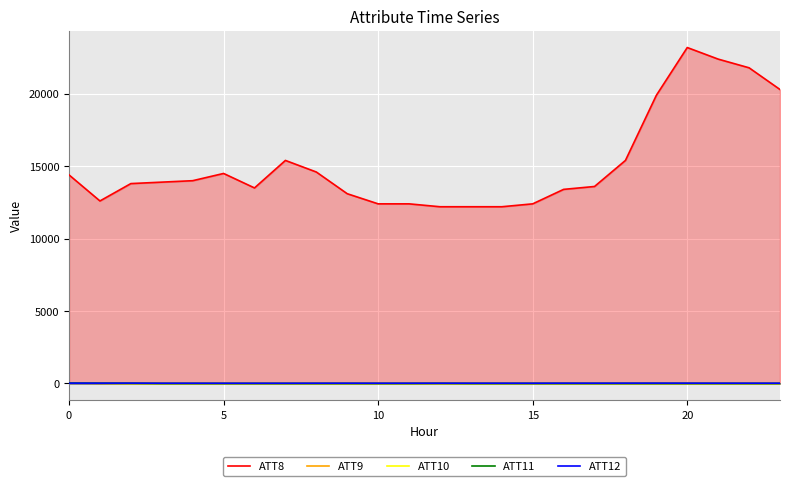

What is the maximum value for ATT8?

23200.0